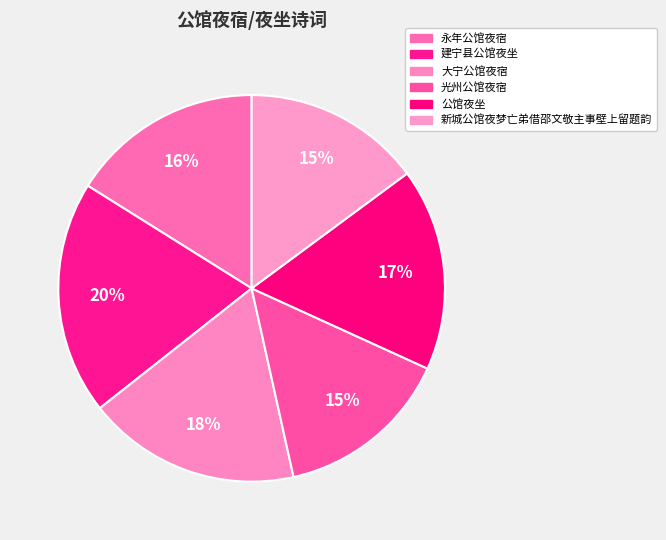

Count the number of slices in the pie.

6